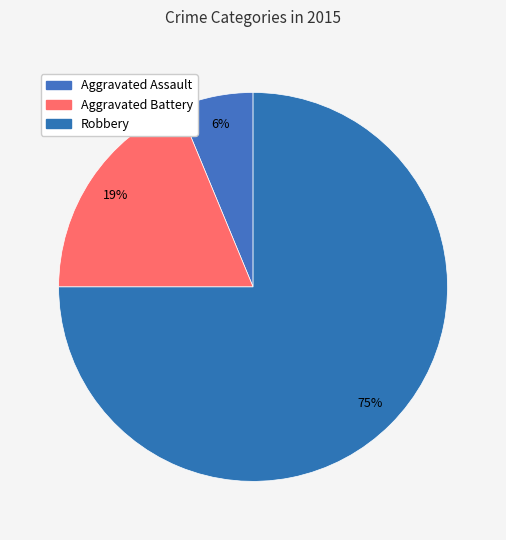

How many segments does this pie chart have?

3